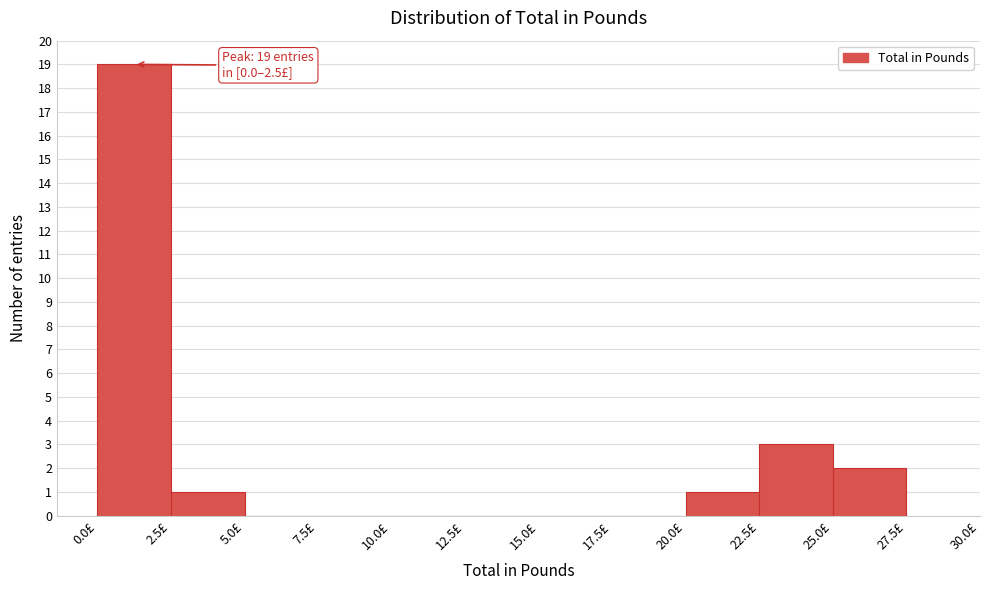

Which range on the x-axis has the tallest bar?

0.0 to 2.5